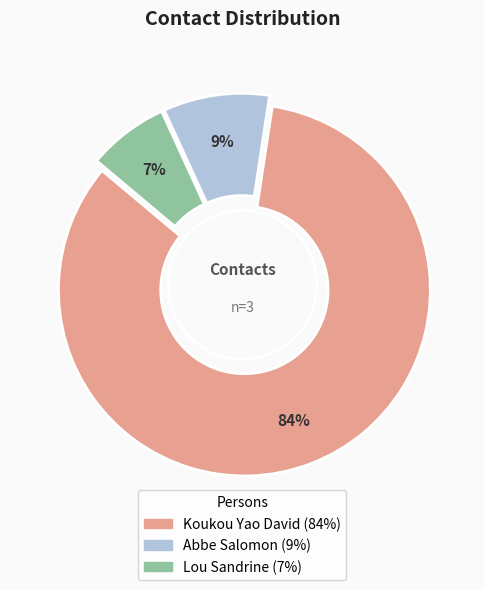

Is there any slice that represents more than half of the pie?

Yes